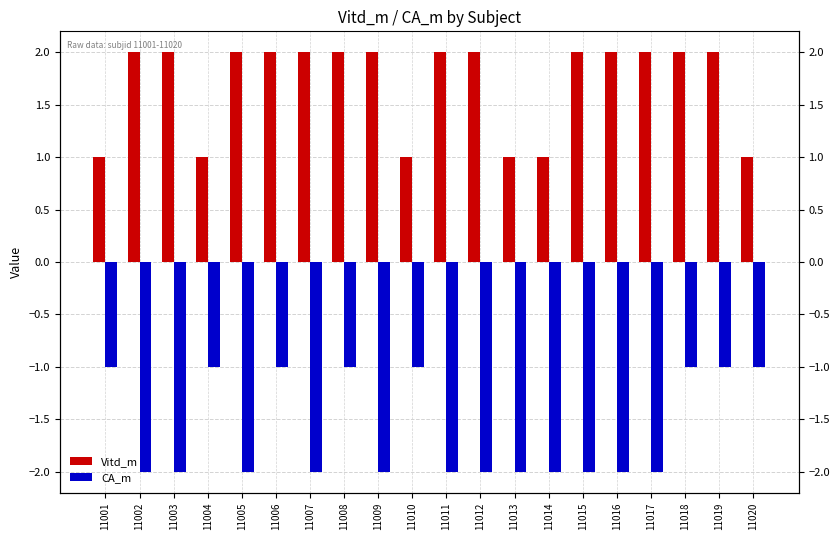

Which category has the highest value across all series?

11002